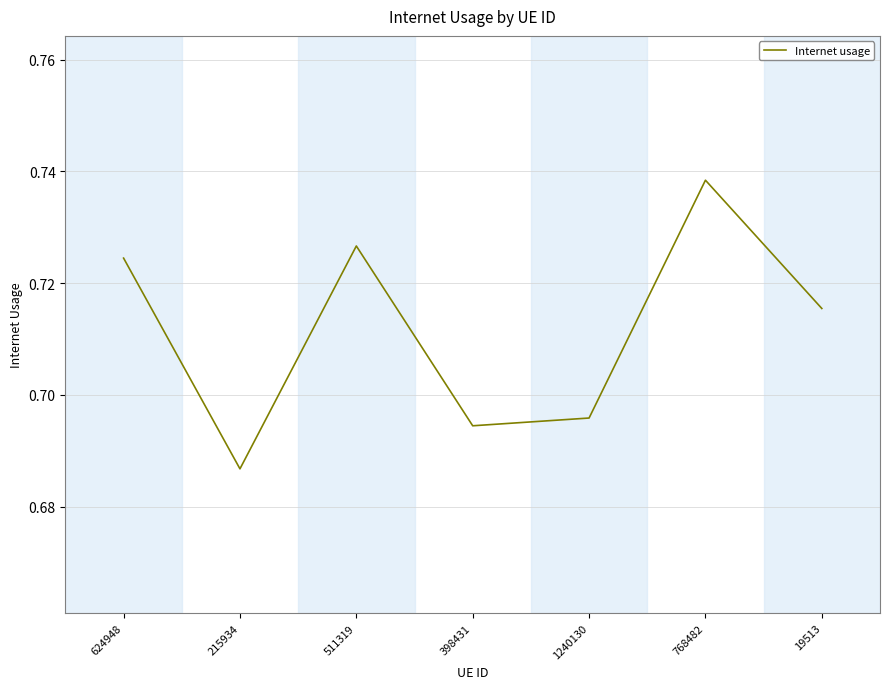

What position from the right is 19513?

1